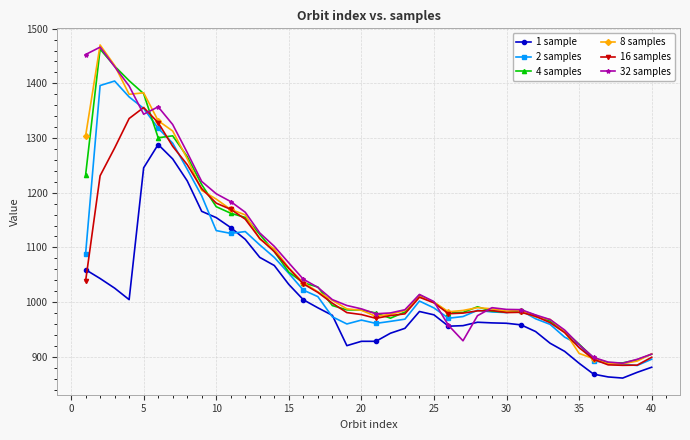

How many values in the 16 samples series are below 998?

20